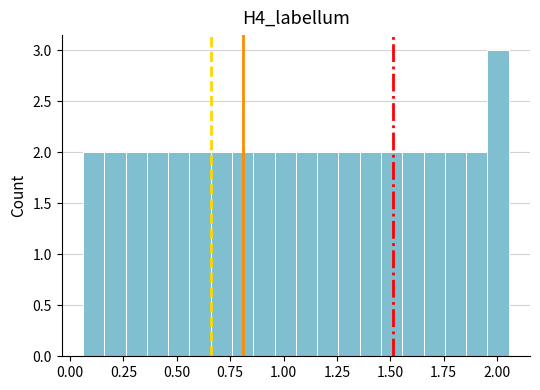

Around what value on the x-axis is the tallest bar? Give the approximate position of its centre, as read against the axis.

2.00